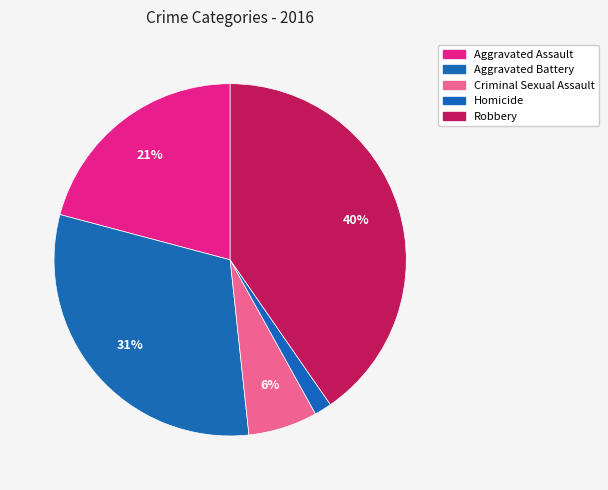

Which slice is the smallest?

Homicide